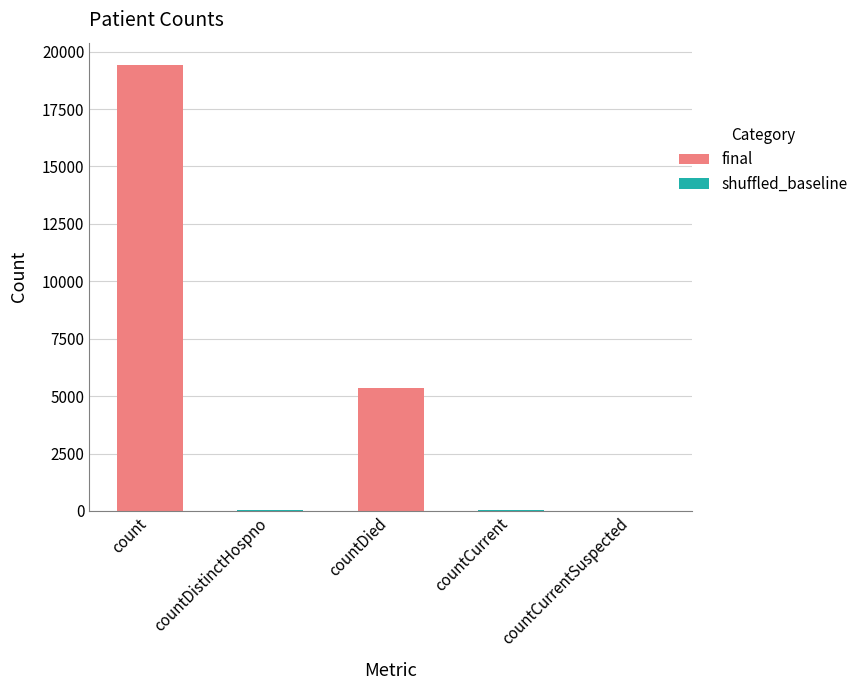

What is the approximate value at countCurrent, to the nearest 100?

100